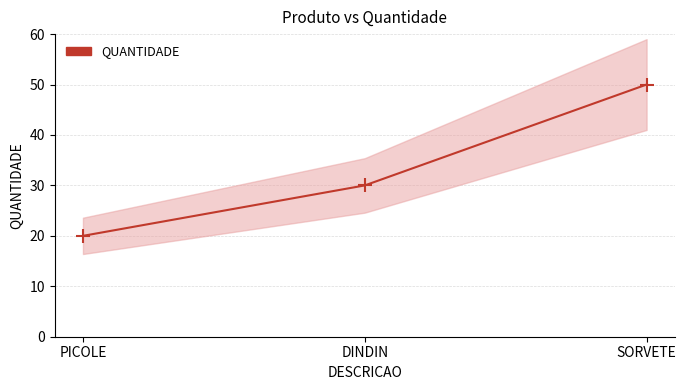

Reading left to right, list all the values displayed in this chart.

20	30	50